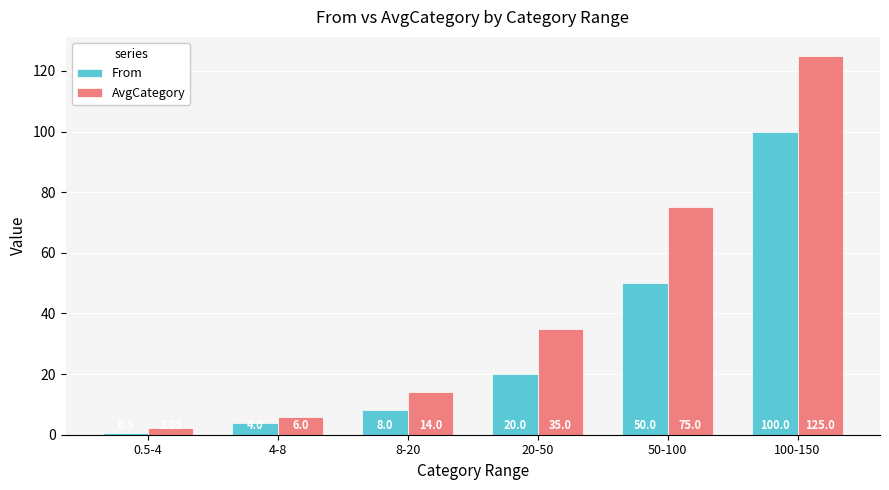

The AvgCategory series shows 51.3 at 20-50. True or false?

False